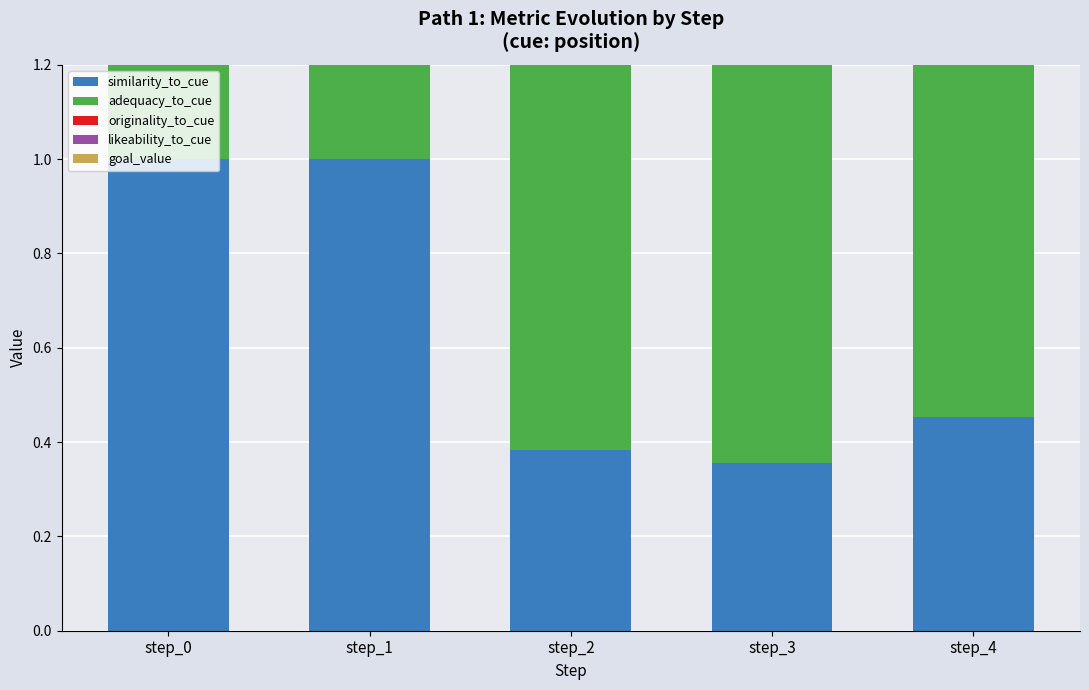

Between step_0 and step_2, which series saw the biggest shift?

likeability_to_cue